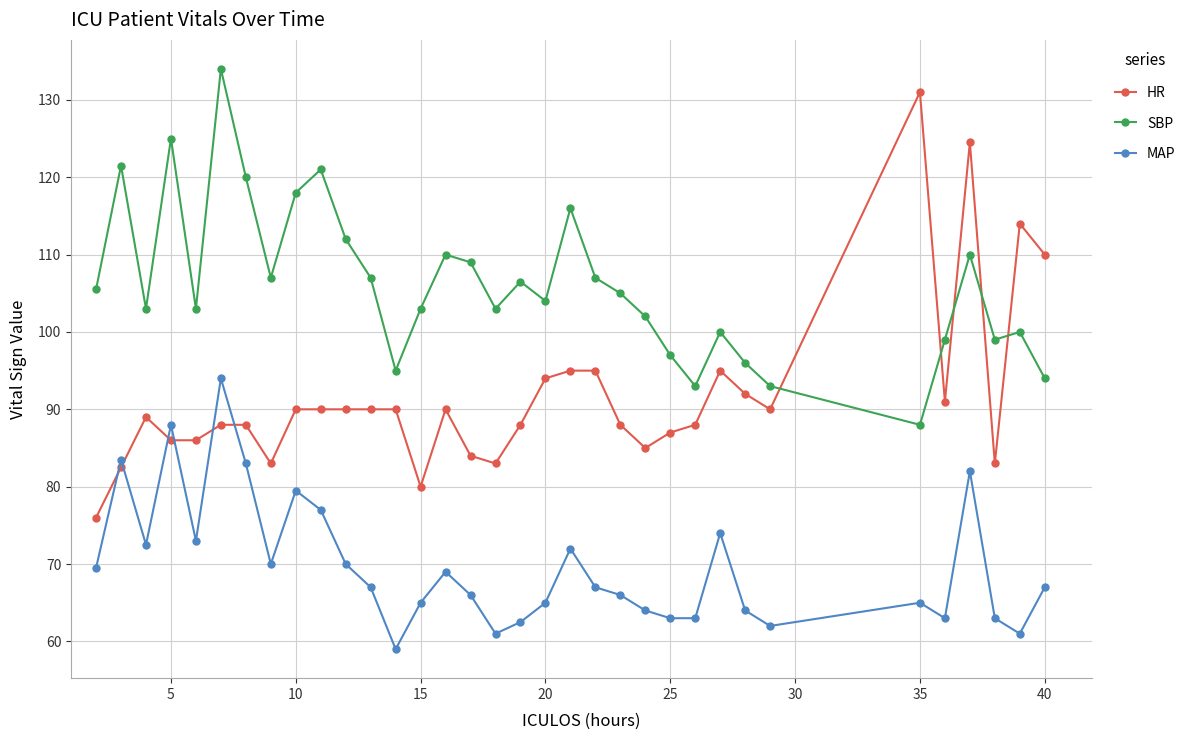

Reading right to left, list all the values displayed in this chart.

HR: 110.0	114.0	83.0	124.5	91.0	131.0	90.0	92.0	95.0	88.0	87.0	85.0	88.0	95.0	95.0	94.0	88.0	83.0	84.0	90.0	80.0	90.0	90.0	90.0	90.0	90.0	83.0	88.0	88.0	86.0	86.0	89.0	82.5	76.0
SBP: 94.0	100.0	99.0	110.0	99.0	88.0	93.0	96.0	100.0	93.0	97.0	102.0	105.0	107.0	116.0	104.0	106.5	103.0	109.0	110.0	103.0	95.0	107.0	112.0	121.0	118.0	107.0	120.0	134.0	103.0	125.0	103.0	121.5	105.5
MAP: 67.0	61.0	63.0	82.0	63.0	65.0	62.0	64.0	74.0	63.0	63.0	64.0	66.0	67.0	72.0	65.0	62.5	61.0	66.0	69.0	65.0	59.0	67.0	70.0	77.0	79.5	70.0	83.0	94.0	73.0	88.0	72.5	83.5	69.5